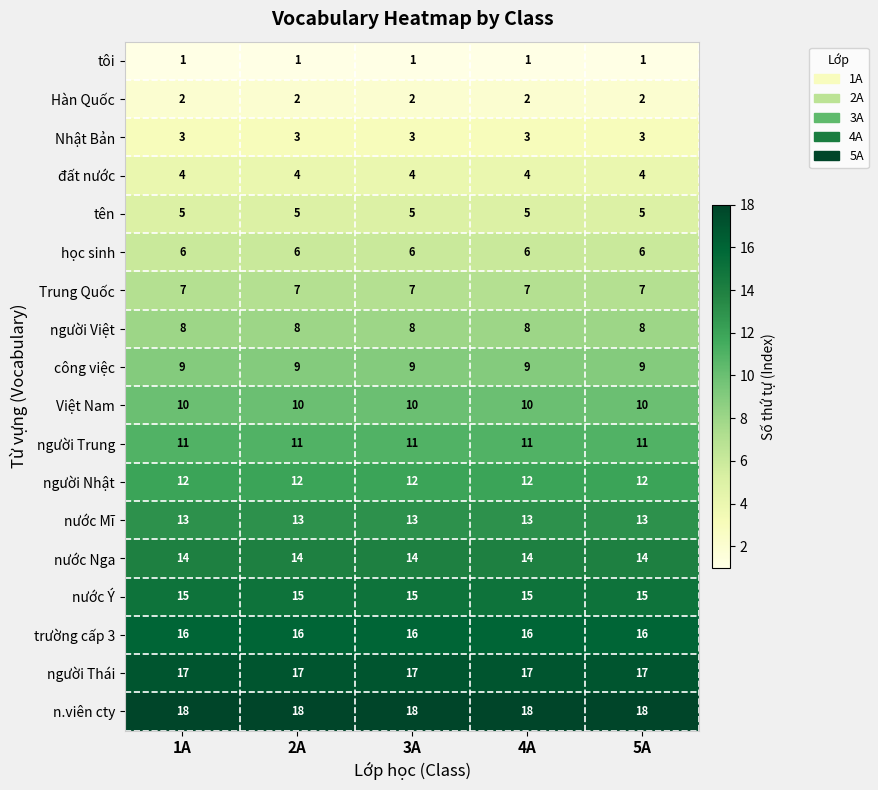

What is the total value across all series at 5A?

171